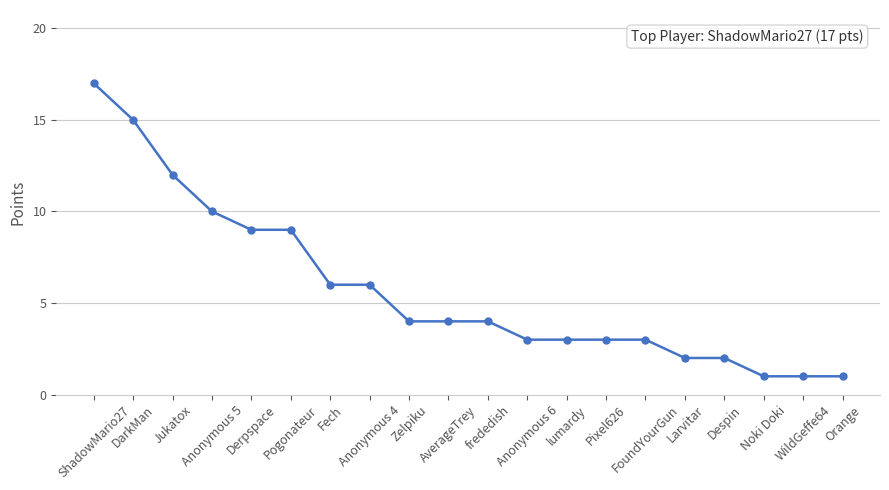

What is the maximum value shown in the chart?

17